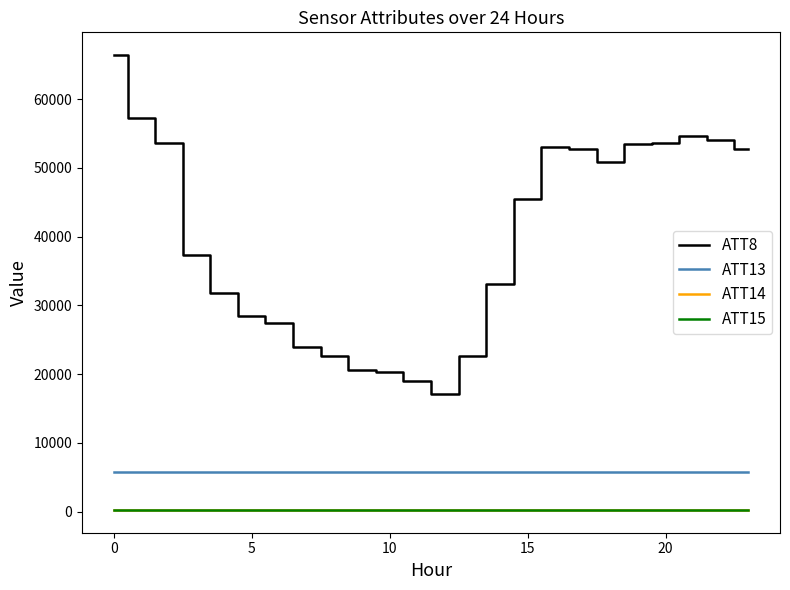

Which series has the widest spread of values?

ATT8